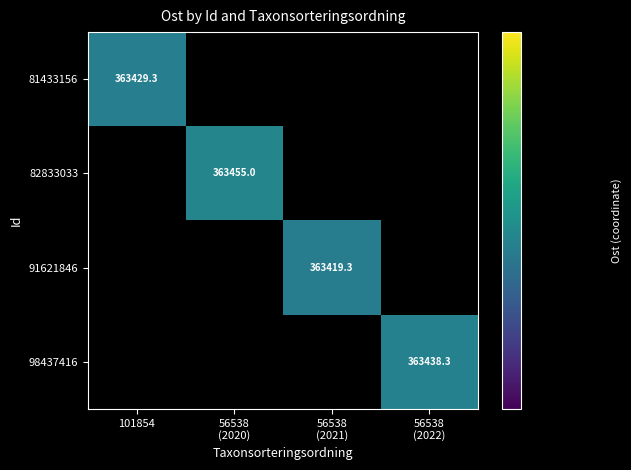

How many categories are shown in the chart?

4